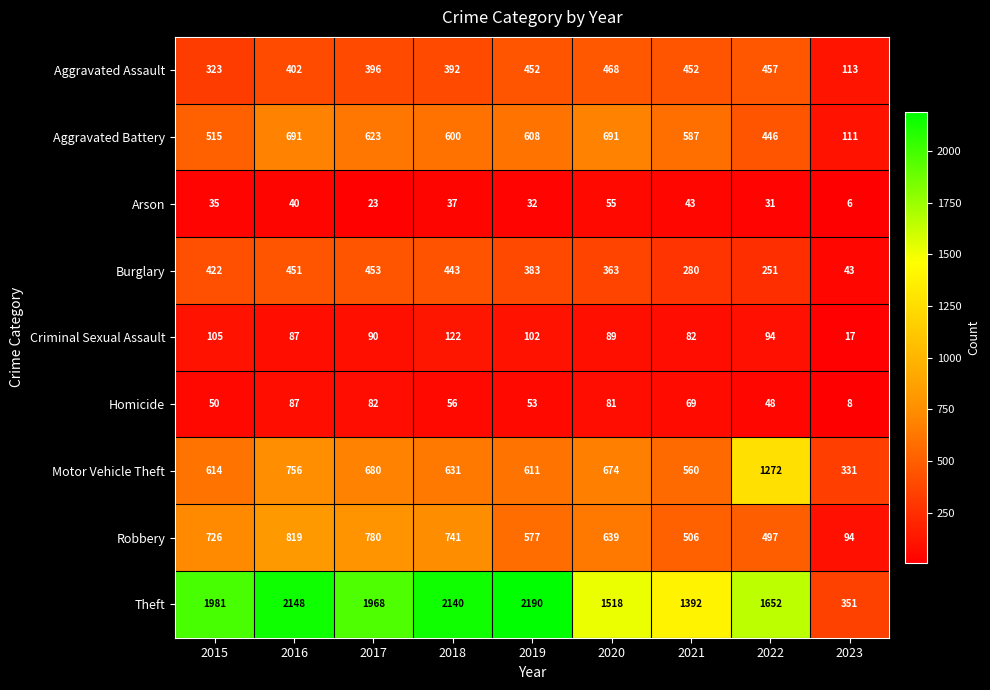

What is the spread (max minus min) of values at 2018?

2103